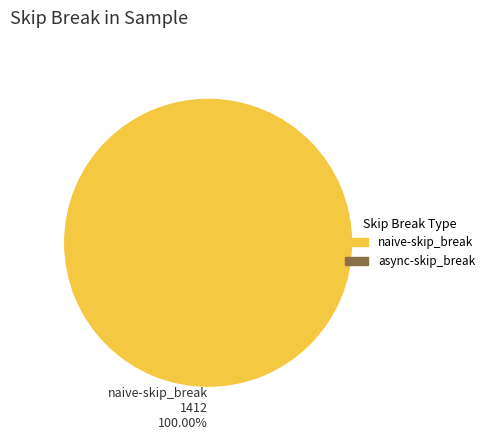

Does any single category account for the majority?

Yes